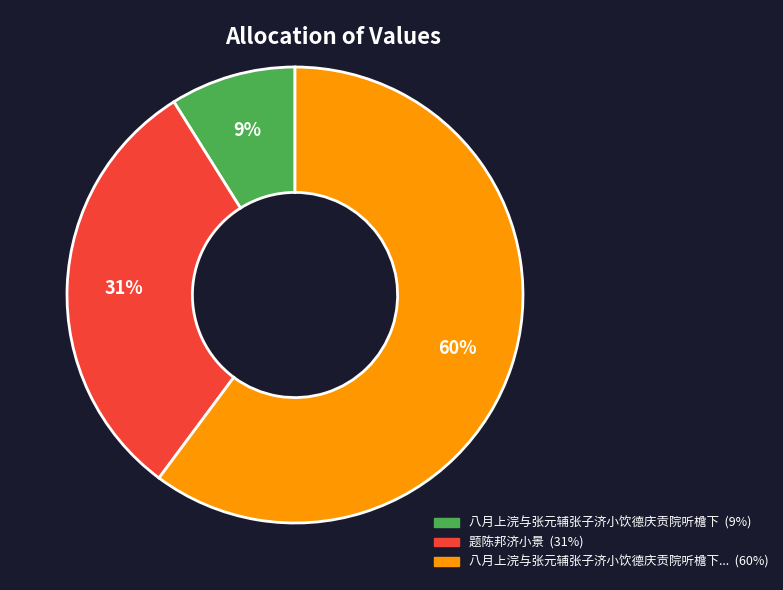

How many segments does this pie chart have?

3